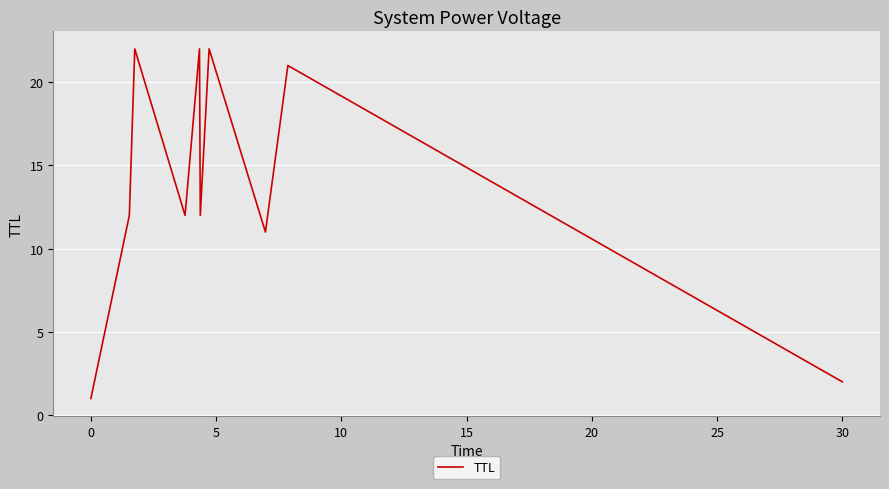

What is the maximum value shown in the chart?

22